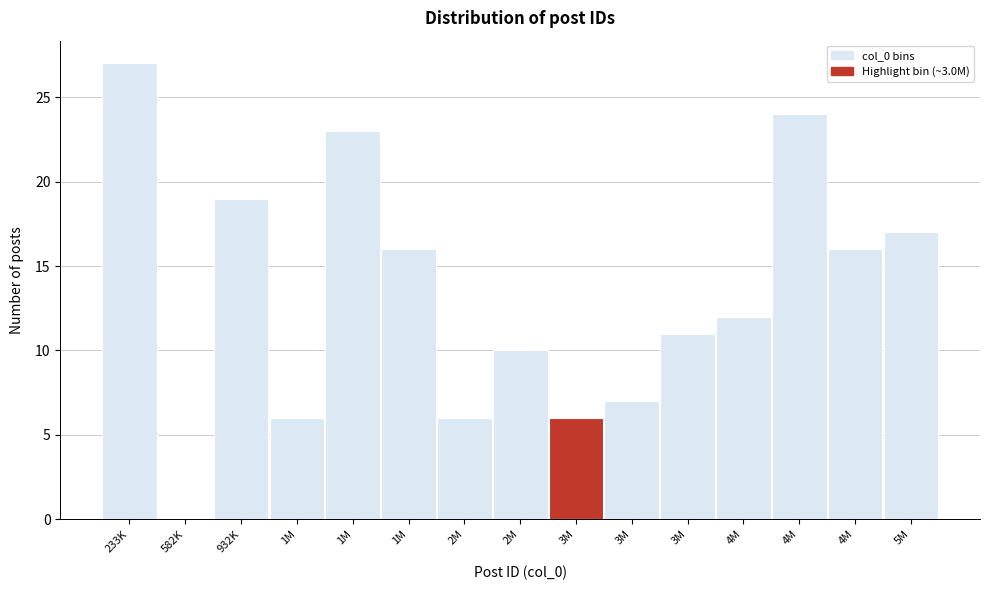

Count the number of categories in the chart.

15